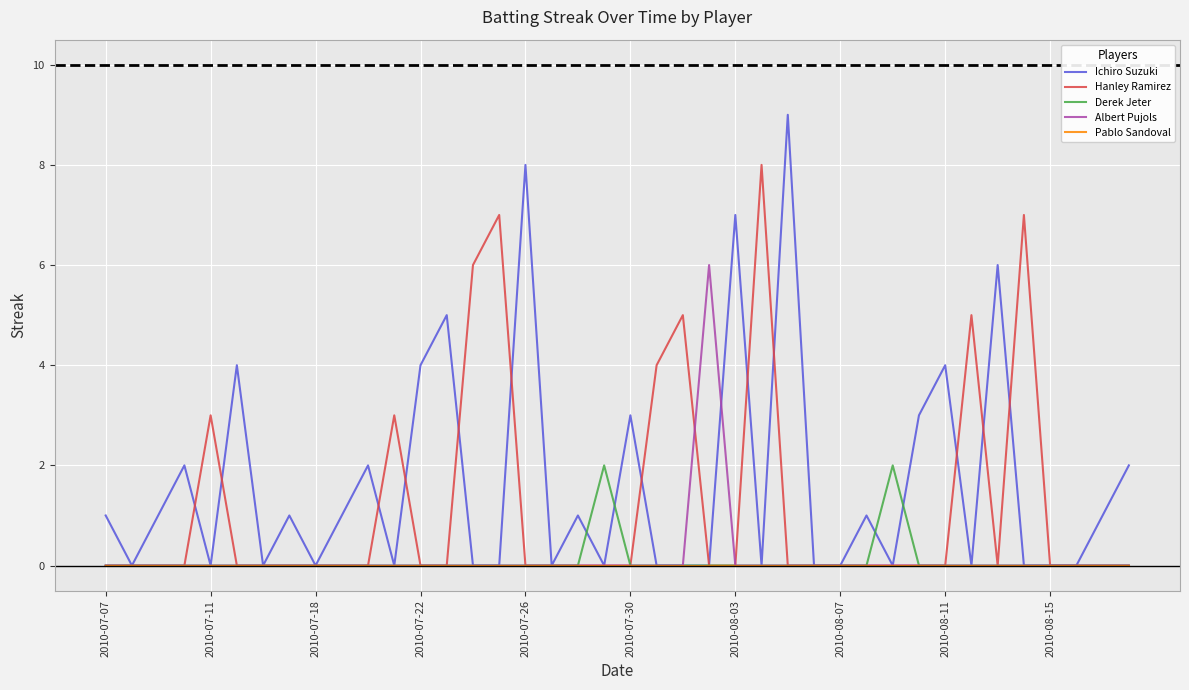

How many lines are shown in the chart?

5